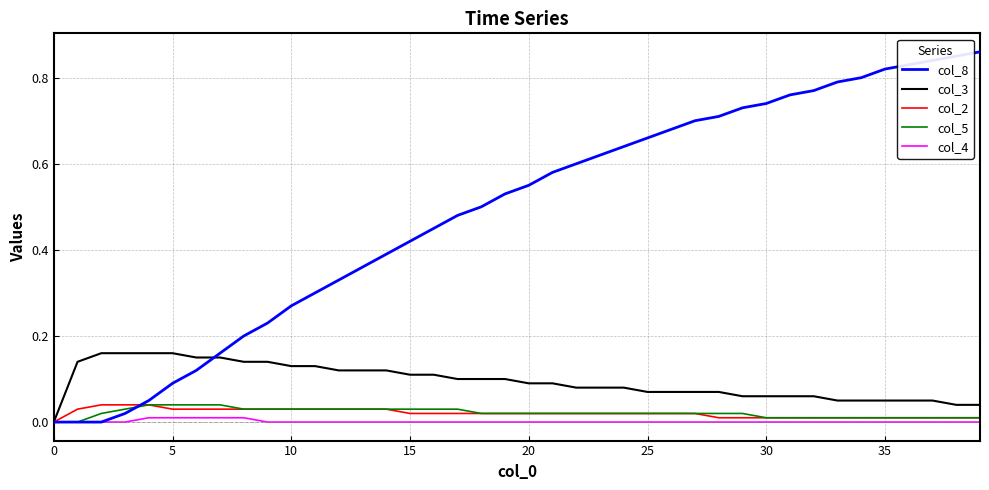

Which series has the widest spread of values?

col_8